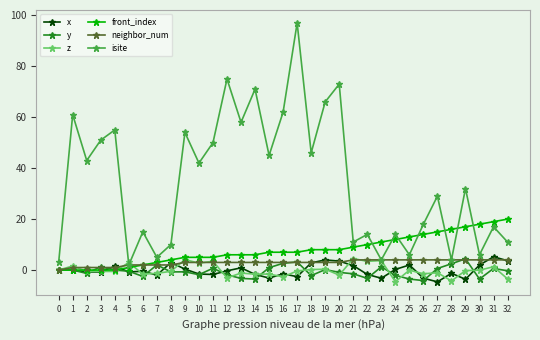

Is this an area chart (filled region under the line)?

No